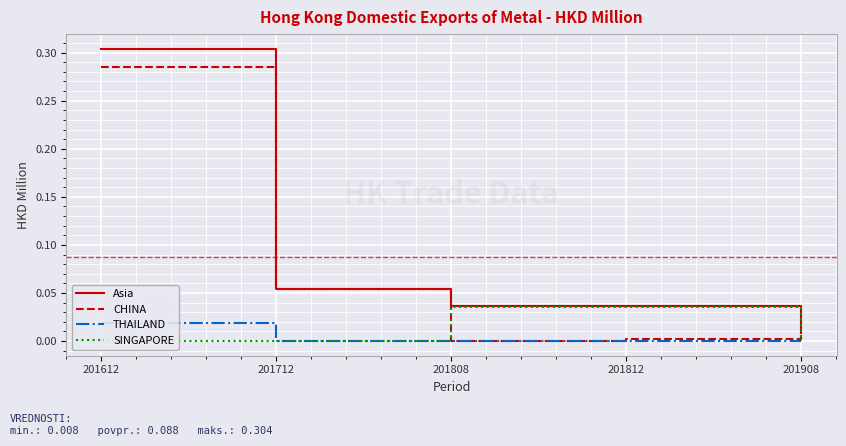

True or false: THAILAND has a value of 0.0 at 201612.

True